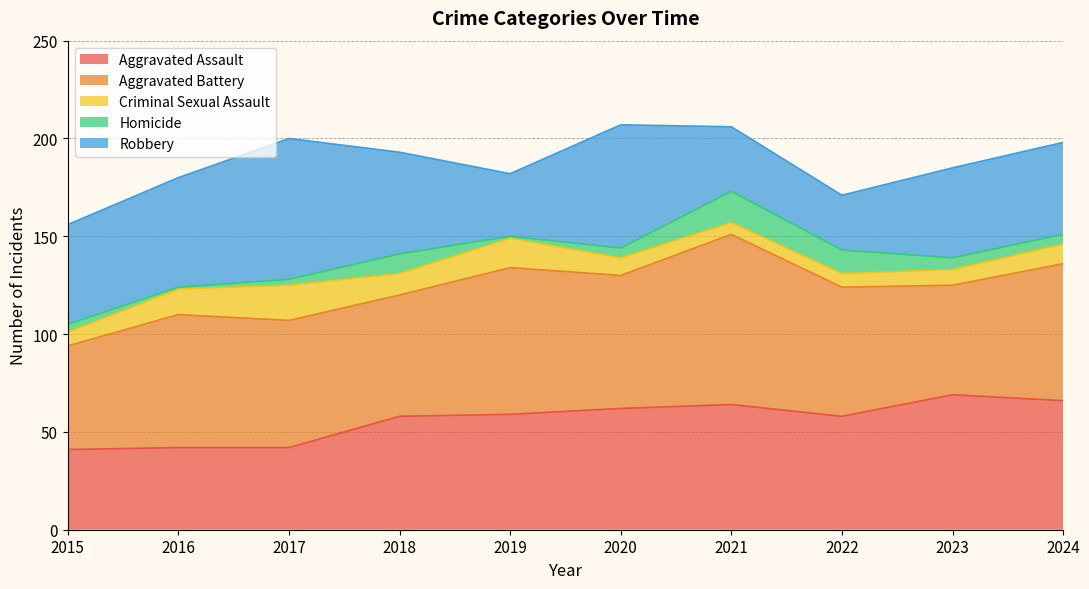

Reading left to right, what are all the values shown in this chart?

Aggravated Assault: 2015=41	2016=42	2017=42	2018=58	2019=59	2020=62	2021=64	2022=58	2023=69	2024=66
Aggravated Battery: 2015=53	2016=68	2017=65	2018=62	2019=75	2020=68	2021=87	2022=66	2023=56	2024=70
Criminal Sexual Assault: 2015=7	2016=13	2017=18	2018=11	2019=15	2020=9	2021=6	2022=7	2023=8	2024=10
Homicide: 2015=4	2016=1	2017=3	2018=10	2019=1	2020=5	2021=16	2022=12	2023=6	2024=5
Robbery: 2015=51	2016=56	2017=72	2018=52	2019=32	2020=63	2021=33	2022=28	2023=46	2024=47